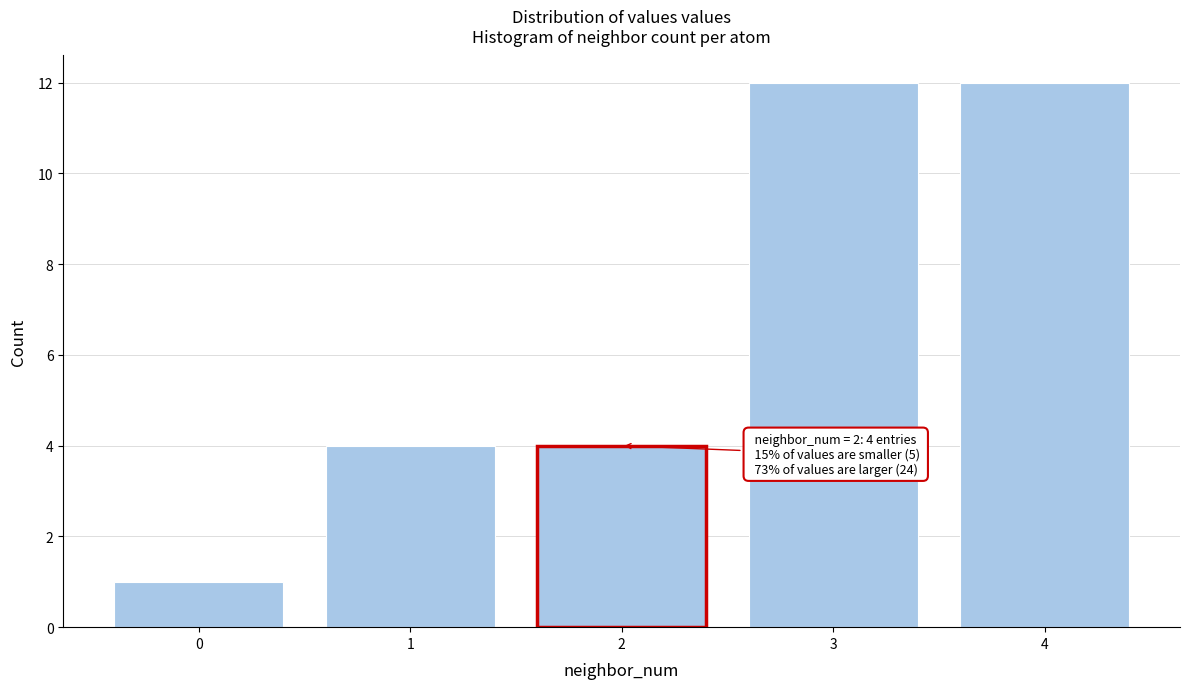

Reading right to left, transcribe all the data shown in this chart.

4=12	3=12	2=4	1=4	0=1